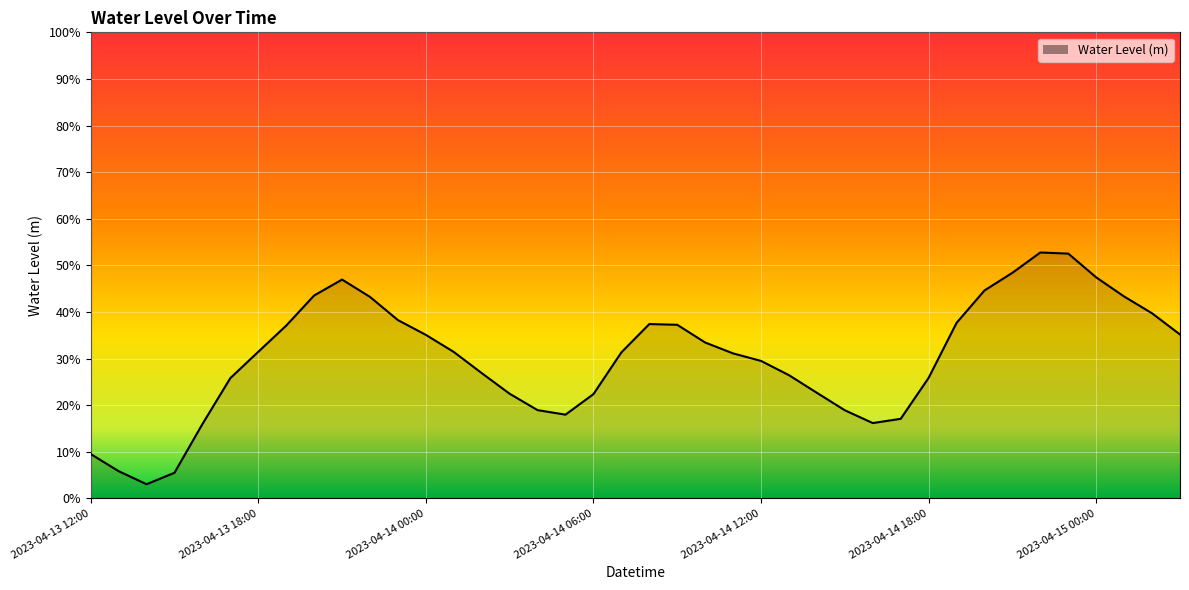

Rank the categories by value from highest to lowest.

2023-04-14 22:00, 2023-04-14 23:00, 2023-04-14 21:00, 2023-04-15 00:00, 2023-04-13 21:00, 2023-04-14 20:00, 2023-04-13 20:00, 2023-04-15 01:00, 2023-04-13 22:00, 2023-04-15 02:00, 2023-04-13 23:00, 2023-04-14 19:00, 2023-04-14 08:00, 2023-04-14 09:00, 2023-04-13 19:00, 2023-04-15 03:00, 2023-04-14 00:00, 2023-04-14 10:00, 2023-04-13 18:00, 2023-04-14 01:00, 2023-04-14 07:00, 2023-04-14 11:00, 2023-04-14 12:00, 2023-04-14 02:00, 2023-04-14 13:00, 2023-04-14 18:00, 2023-04-13 17:00, 2023-04-14 14:00, 2023-04-14 03:00, 2023-04-14 06:00, 2023-04-14 04:00, 2023-04-14 15:00, 2023-04-14 05:00, 2023-04-14 17:00, 2023-04-14 16:00, 2023-04-13 16:00, 2023-04-13 12:00, 2023-04-13 13:00, 2023-04-13 15:00, 2023-04-13 14:00